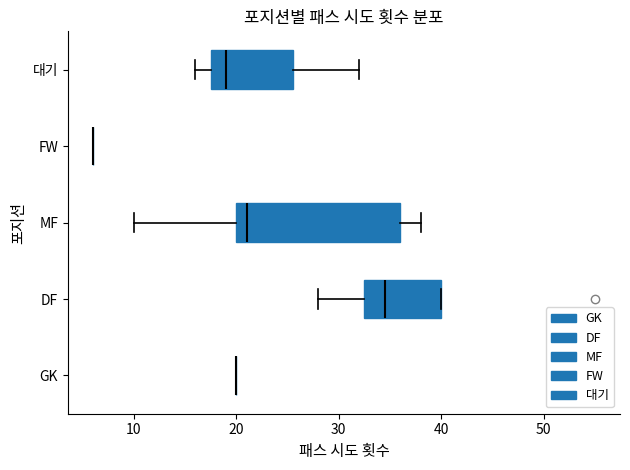

Which box is the widest, from its left edge to its right edge?

MF